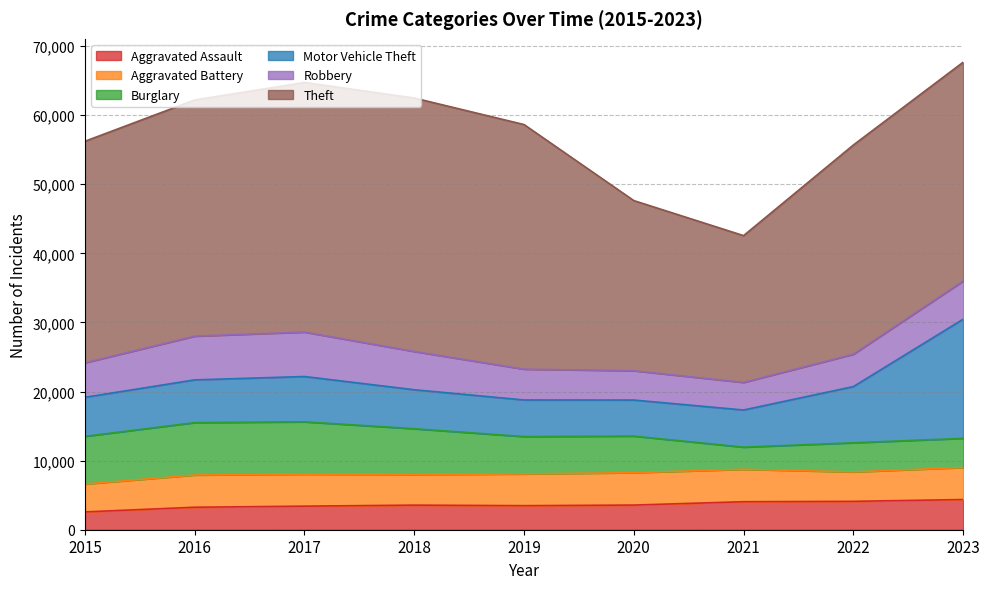

Rank the series by their maximum value, from highest to lowest.

Theft, Motor Vehicle Theft, Burglary, Robbery, Aggravated Battery, Aggravated Assault